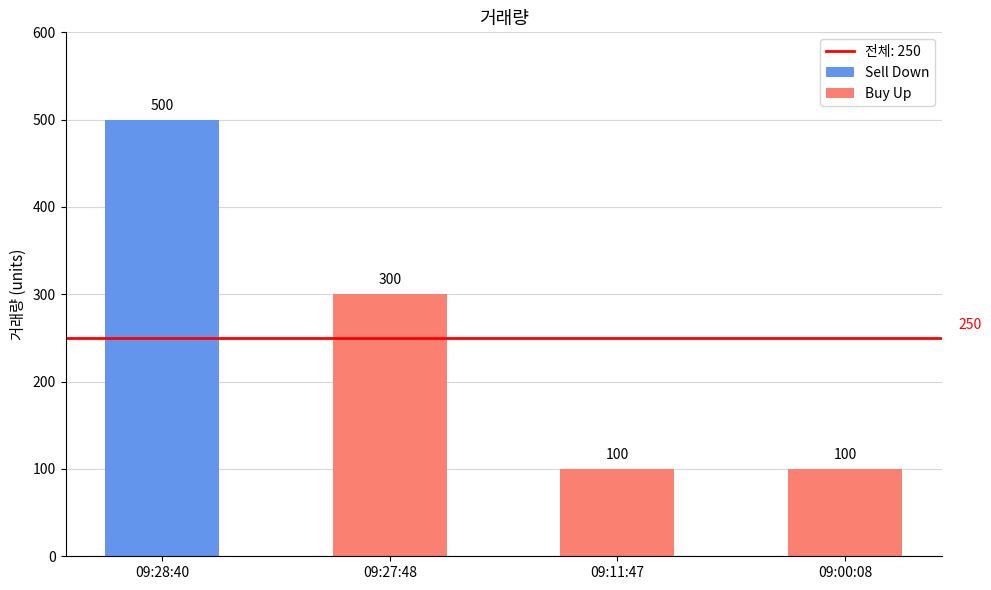

How many bars are there in total?

4